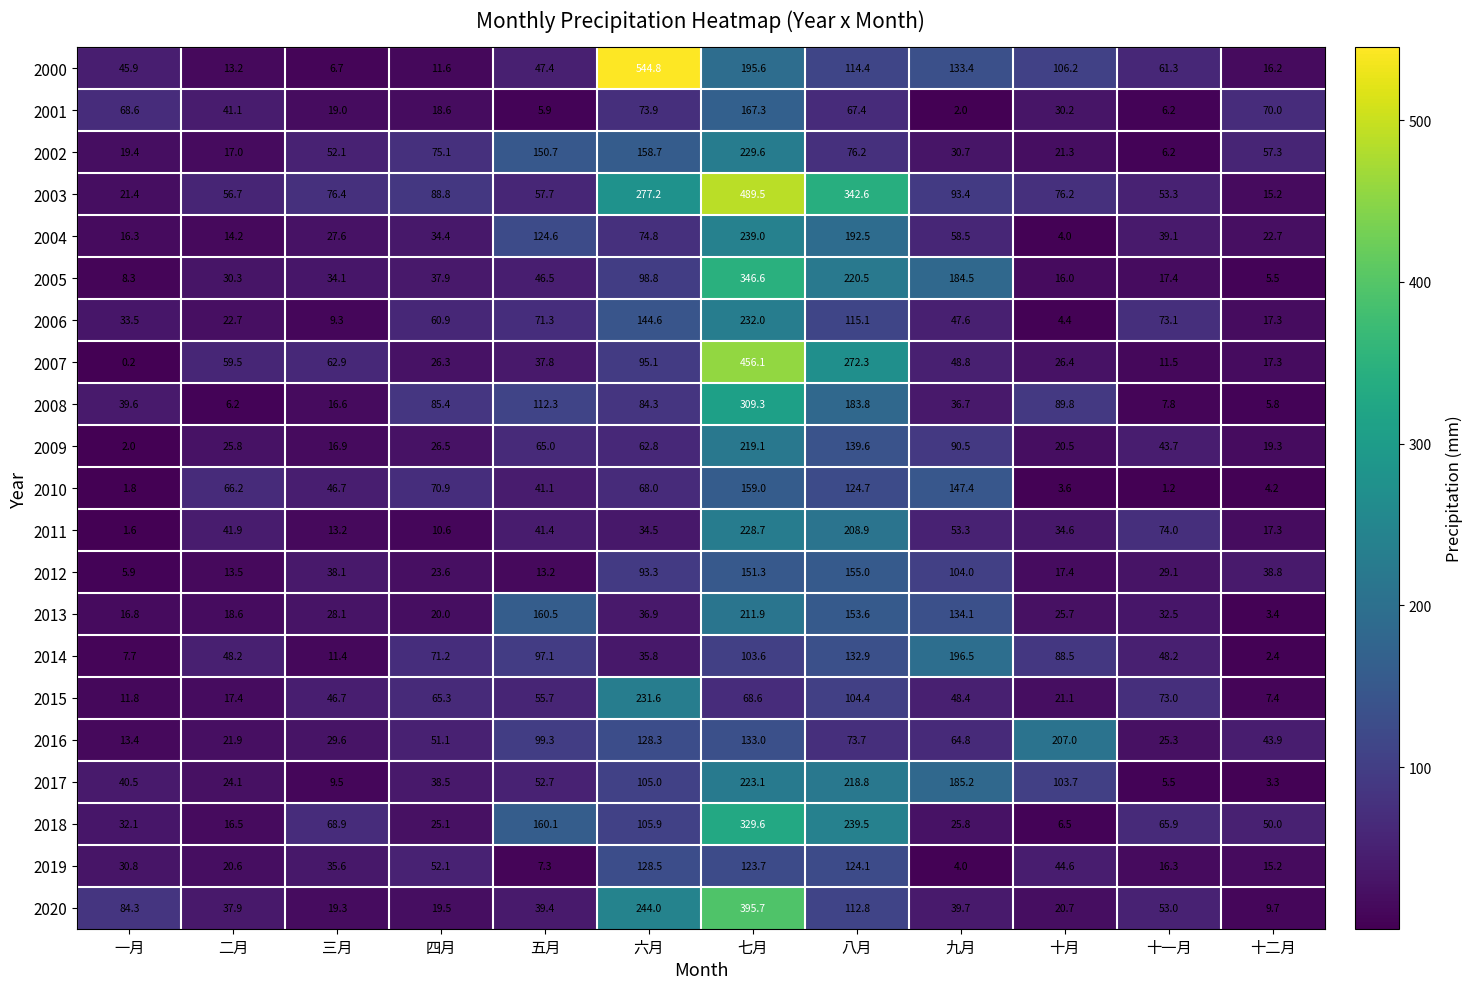

Is it true that 2018 equals 41.6 at 三月?

False